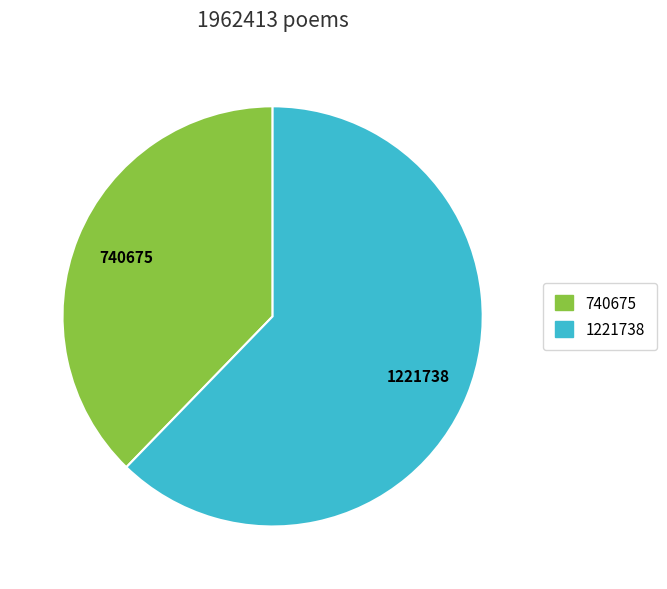

Is there any slice that represents more than half of the pie?

Yes